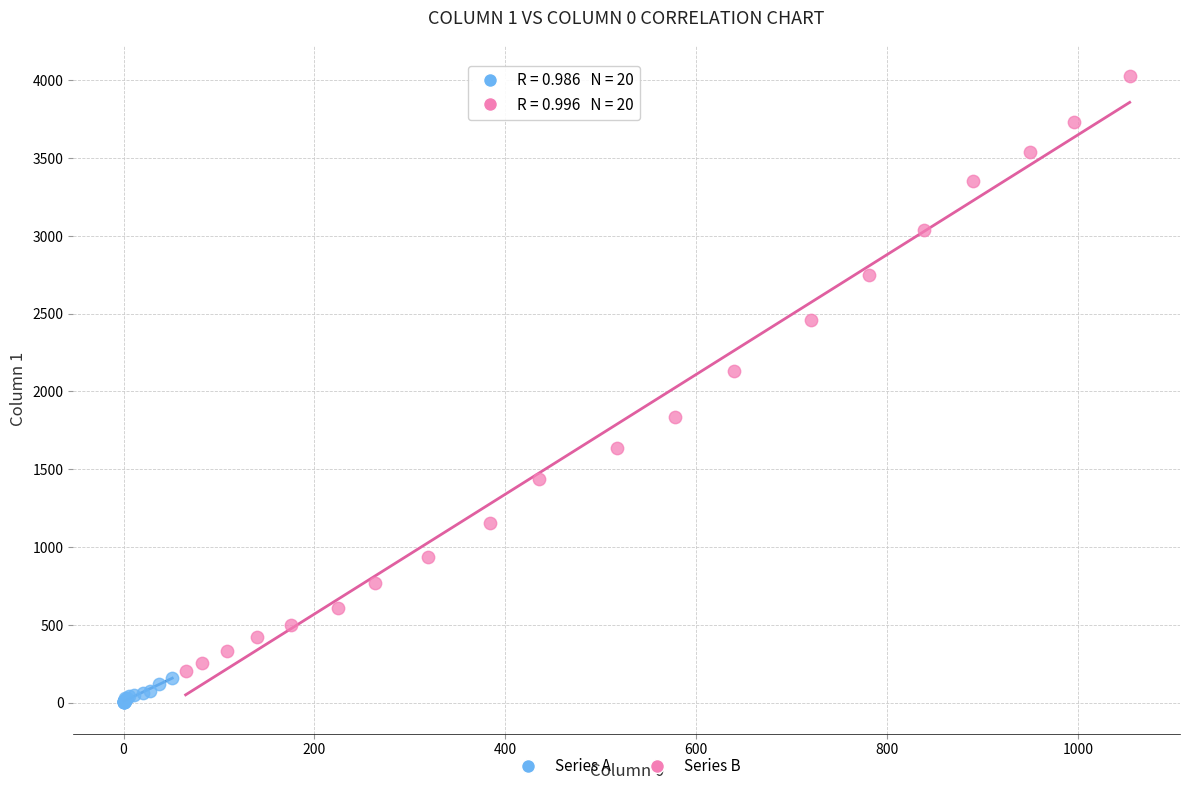

Which series contains the lowest Y value?

Series A